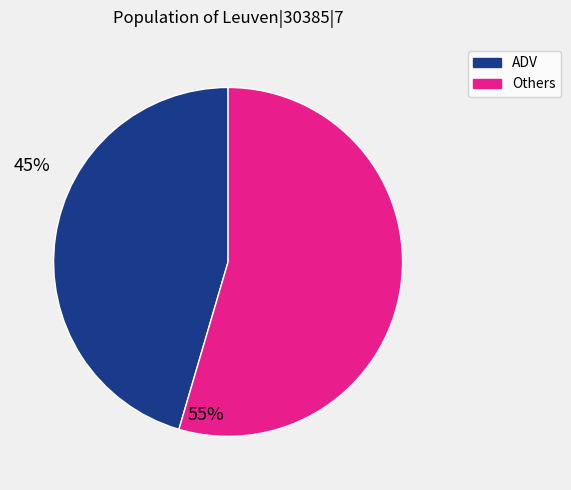

Is there any slice that represents more than half of the pie?

Yes